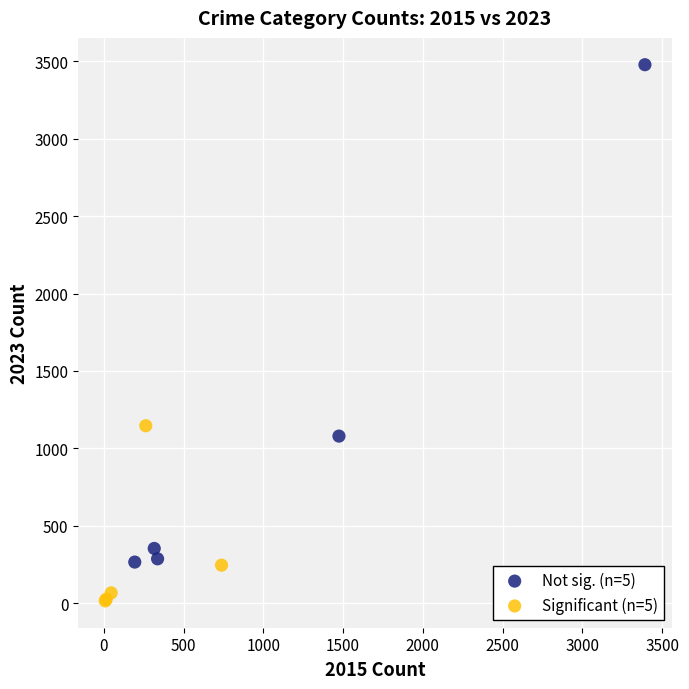

Which series has the largest Y range (max minus min)?

Not sig. (n=5)